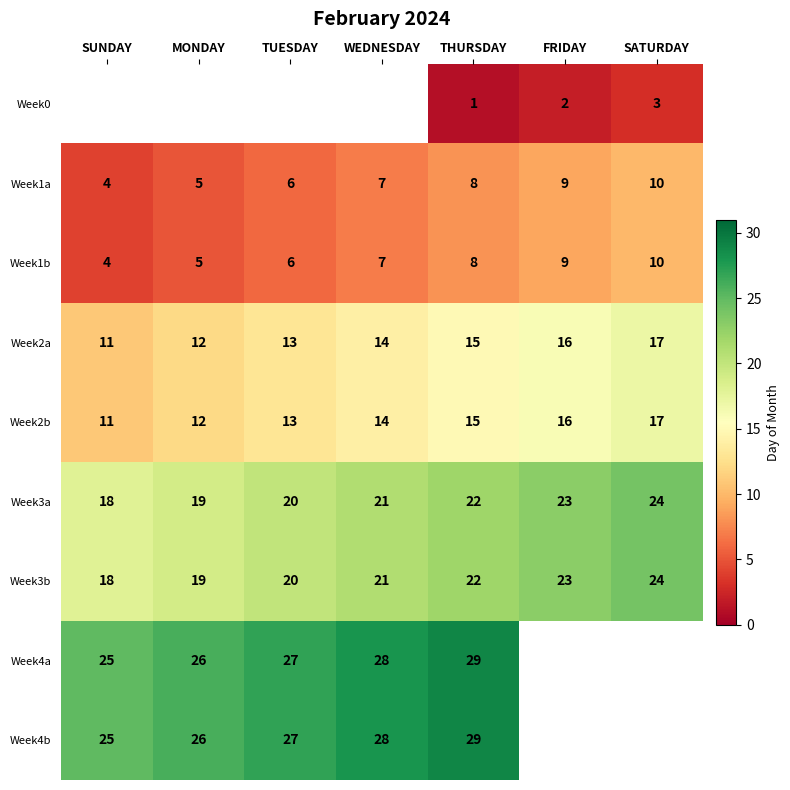

How many data points in Week2a are less than 14?

3